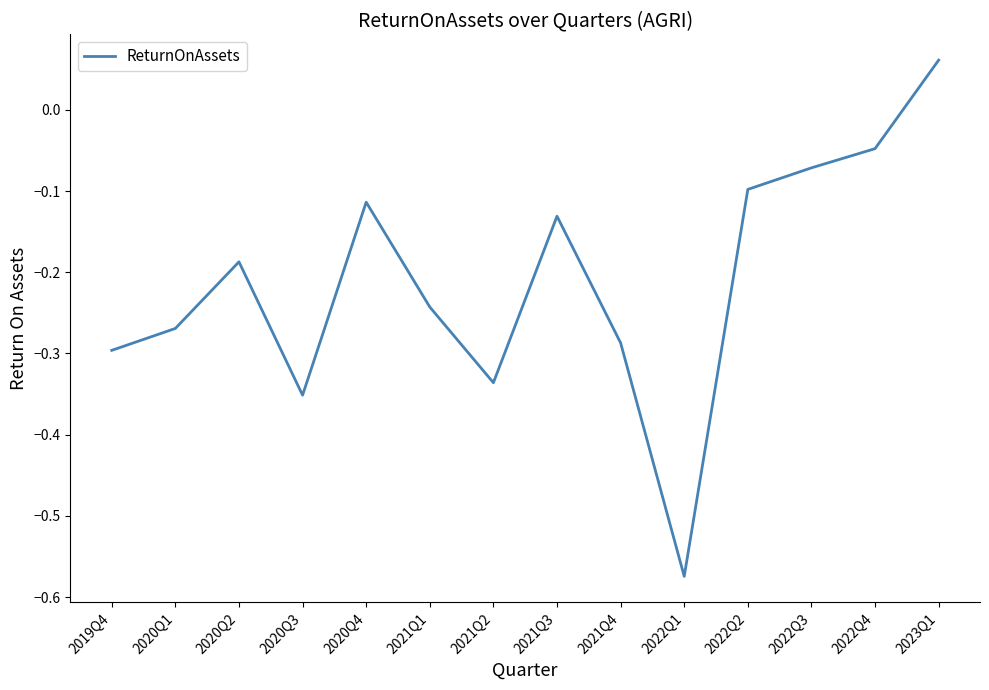

How many negative values are there?

13